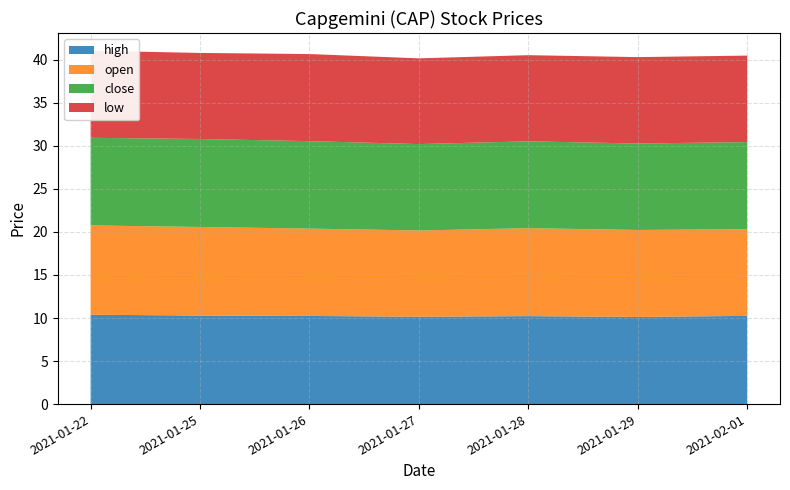

Reading left to right, list all the values displayed in this chart.

high: 2021-01-22=10.4	2021-01-25=10.3	2021-01-26=10.2	2021-01-27=10.1	2021-01-28=10.2	2021-01-29=10.1	2021-02-01=10.2
open: 2021-01-22=10.4	2021-01-25=10.3	2021-01-26=10.1	2021-01-27=10.0	2021-01-28=10.2	2021-01-29=10.1	2021-02-01=10.1
close: 2021-01-22=10.2	2021-01-25=10.2	2021-01-26=10.2	2021-01-27=10.0	2021-01-28=10.1	2021-01-29=10.0	2021-02-01=10.1
low: 2021-01-22=10.1	2021-01-25=10.0	2021-01-26=10.1	2021-01-27=10.0	2021-01-28=10.0	2021-01-29=10.0	2021-02-01=10.1